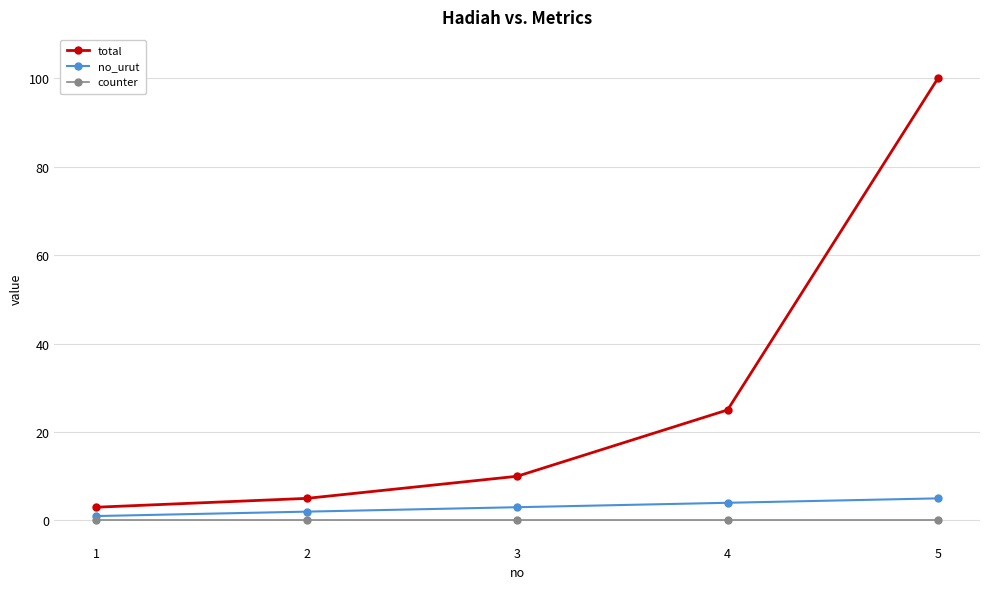

What is the difference between the highest and lowest values at 3?

10